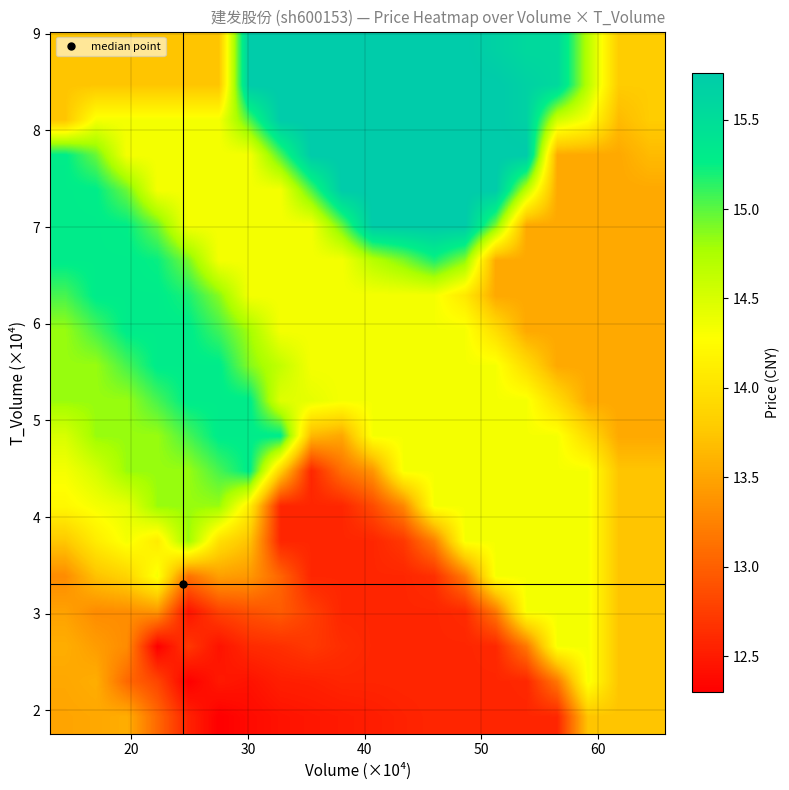

How many data points does each series have?

20